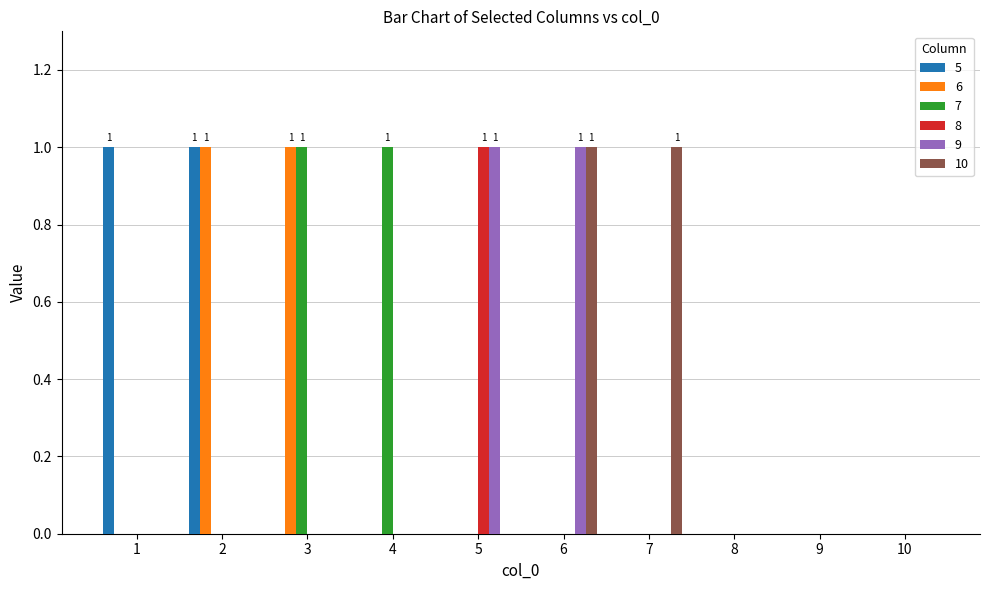

Is it true that 5 equals 0 at 4?

True